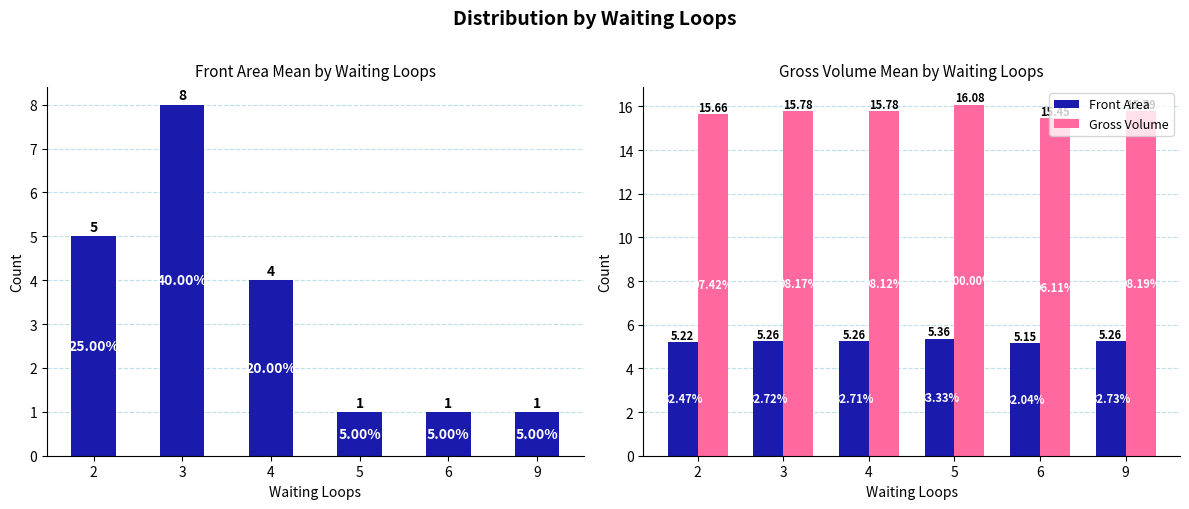

Rank the series at 6 from highest to lowest value.

Gross Volume, Front Area, Count